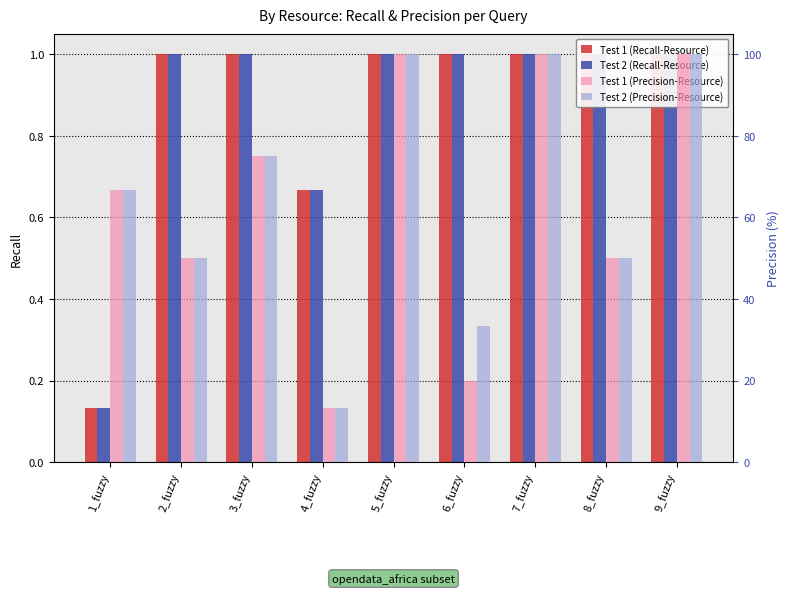

Is the value of Test 1 (Recall-Resource) at 2_fuzzy greater than the value of Test 2 (Recall-Resource) at 7_fuzzy?

No